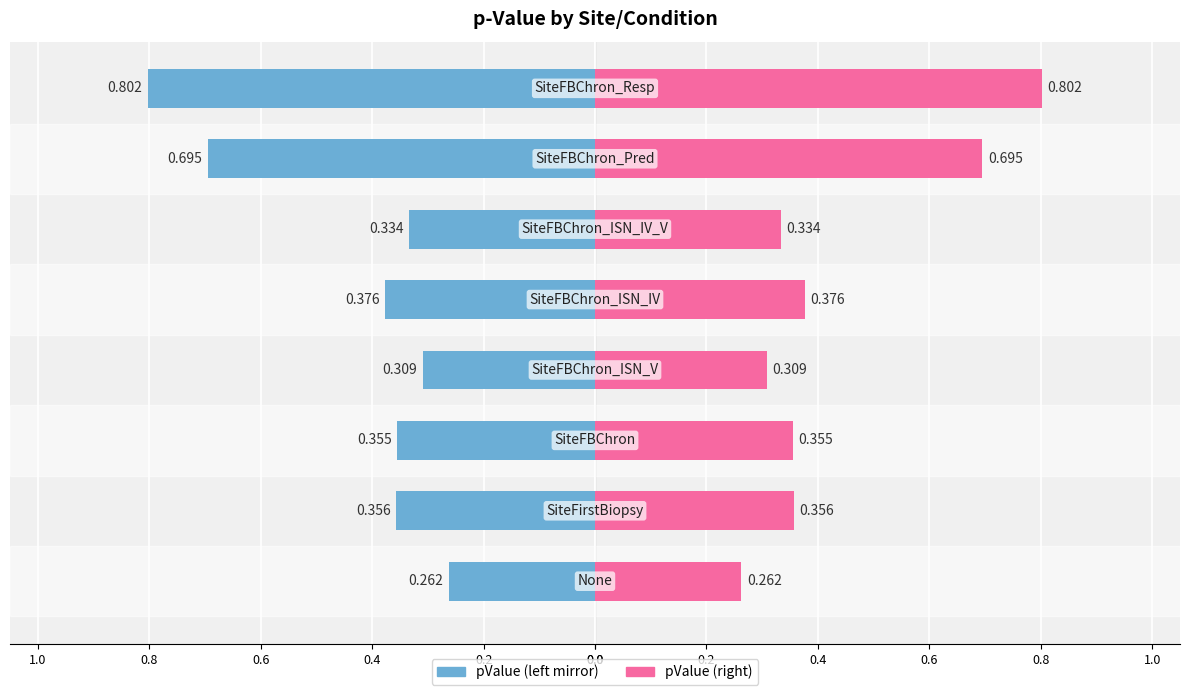

Which has a higher value, 0.0 or 0.6?

0.6